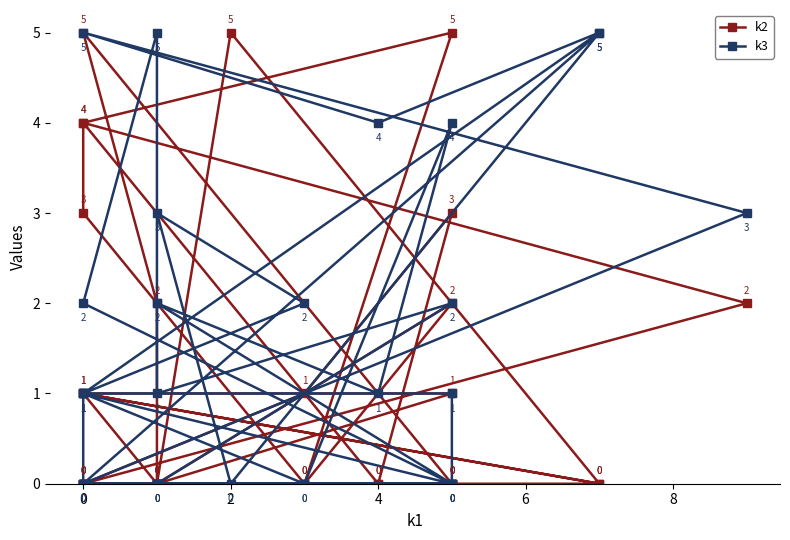

Is this an area chart (filled region under the line)?

No